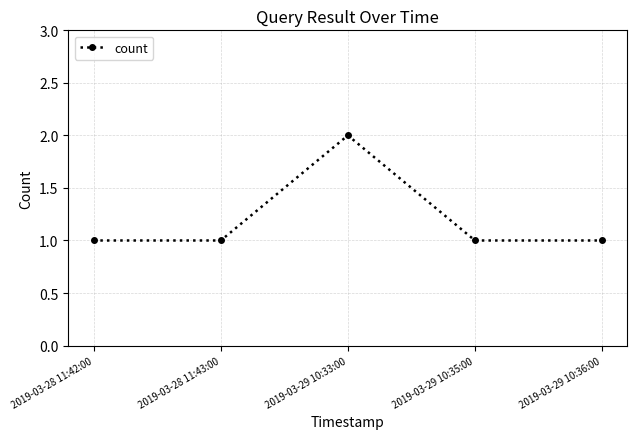

What is the change in value from 2019-03-28 11:43:00 to 2019-03-29 10:33:00?

+1